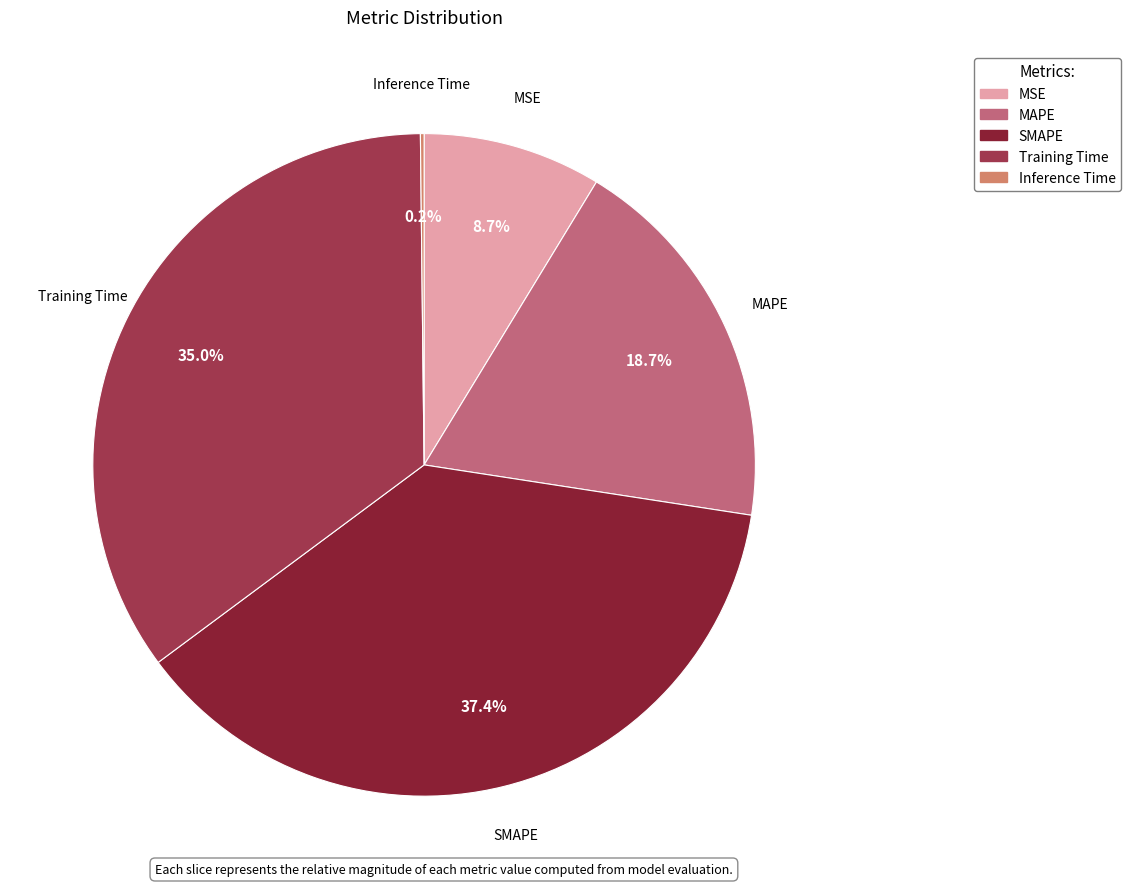

True or false: Training Time accounts for 26% of the total.

False